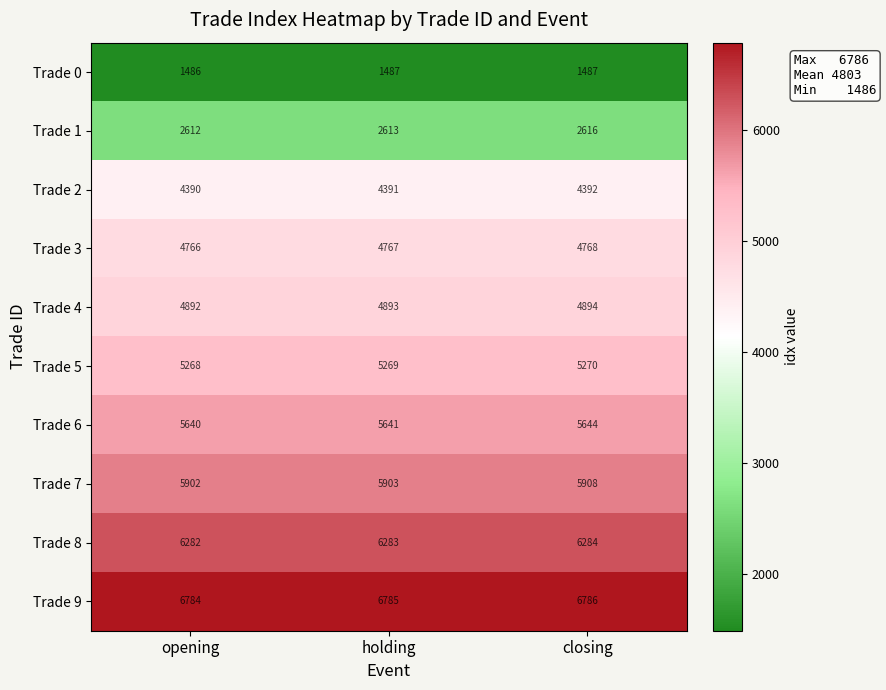

What is the sum of all Trade 5 values?

15807